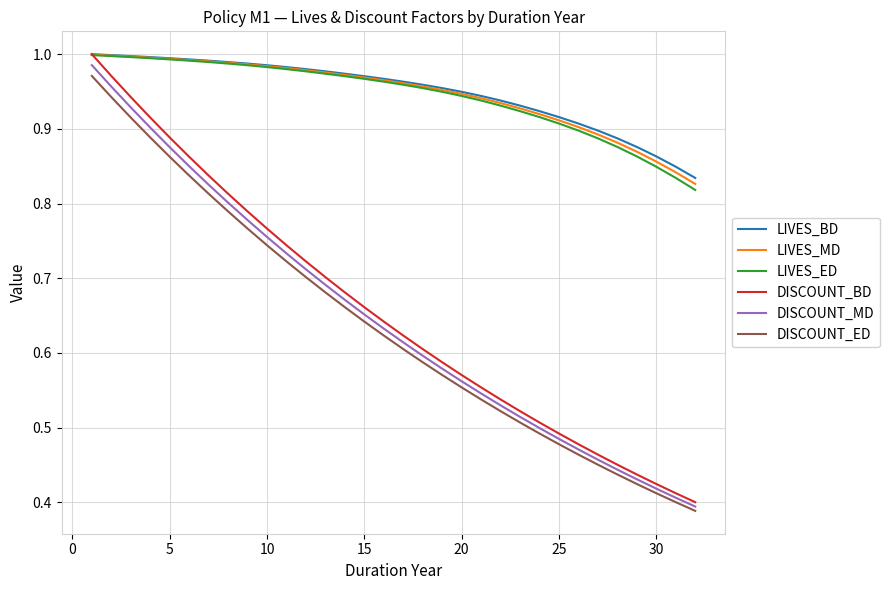

True or false: DISCOUNT_ED and LIVES_MD intersect in this chart.

False